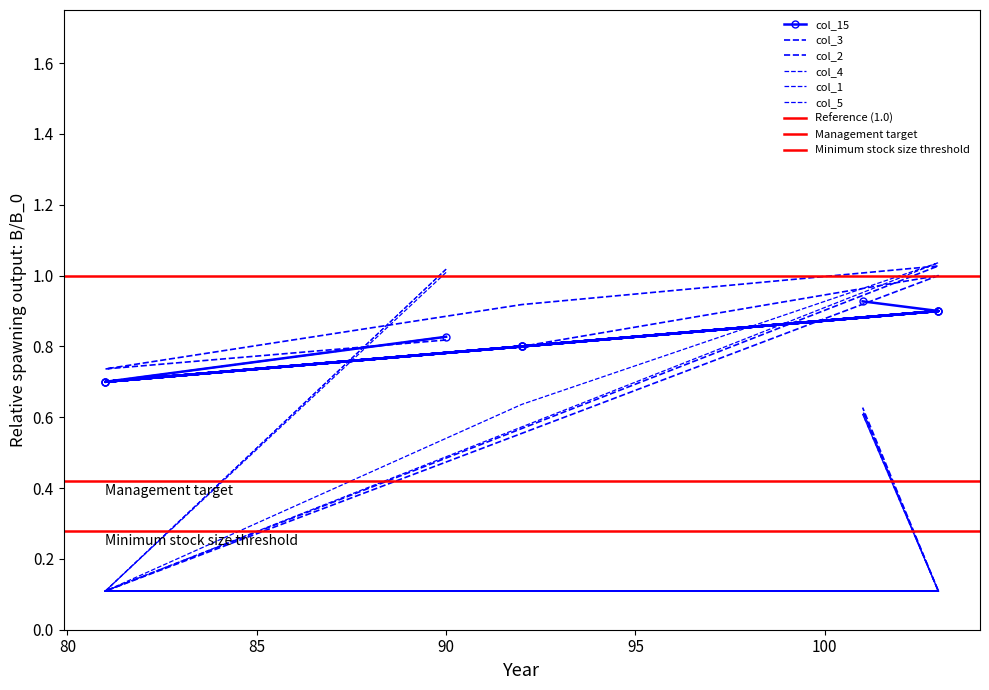

What is the difference between the maximum and minimum values in the col_2 series?

0.9